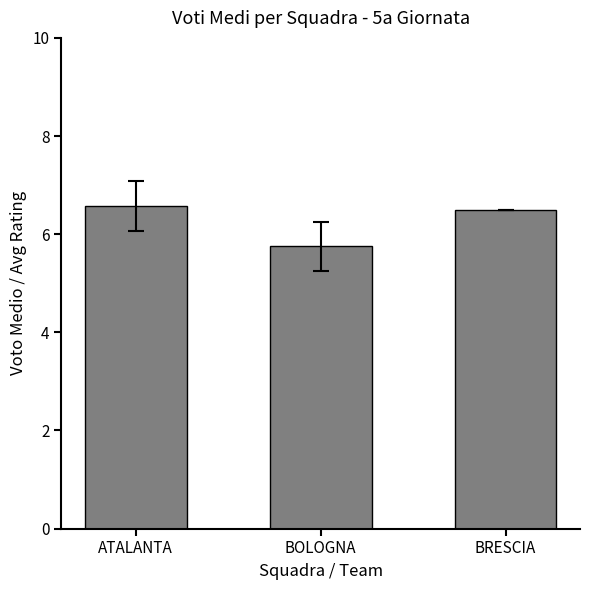

Is it true that the value at ATALANTA is 6.6?

True